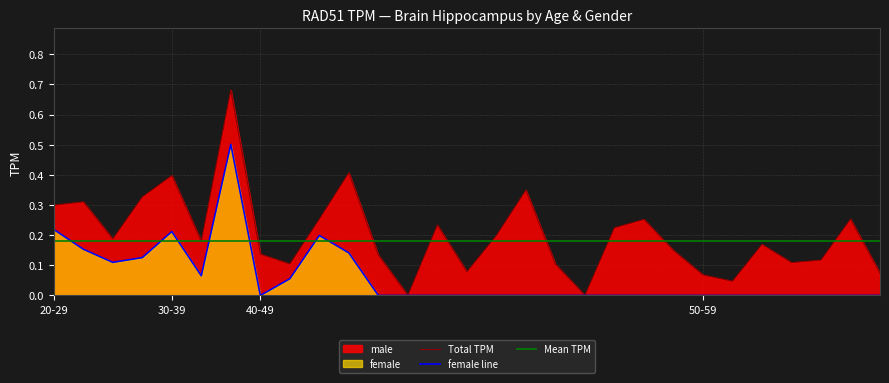

Count the number of data series in this chart.

3